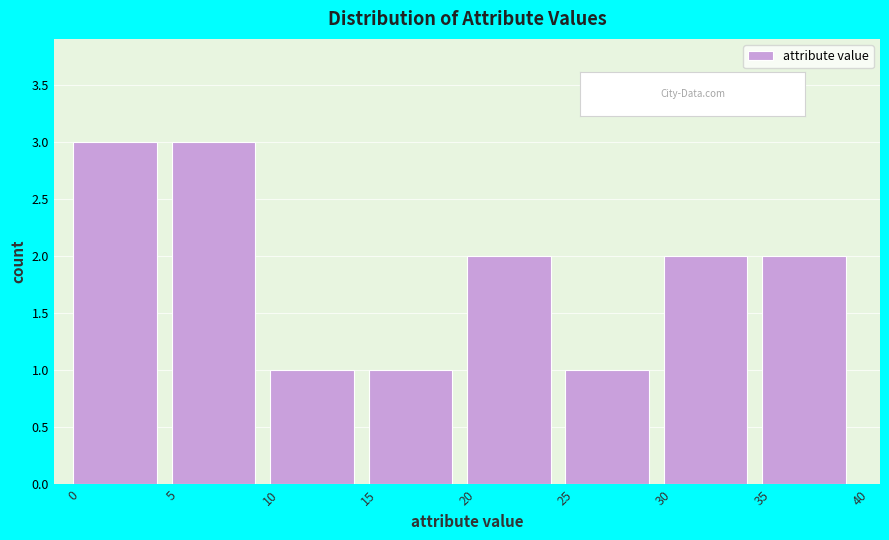

Reading left to right, list every bar in this chart as the range it spans on the x-axis followed by its height. The values are not printed on the chart, so give them approximately, as read against the axis.

0 to 5: 3
5 to 10: 3
10 to 15: 1
15 to 20: 1
20 to 25: 2
25 to 30: 1
30 to 35: 2
35 to 40: 2